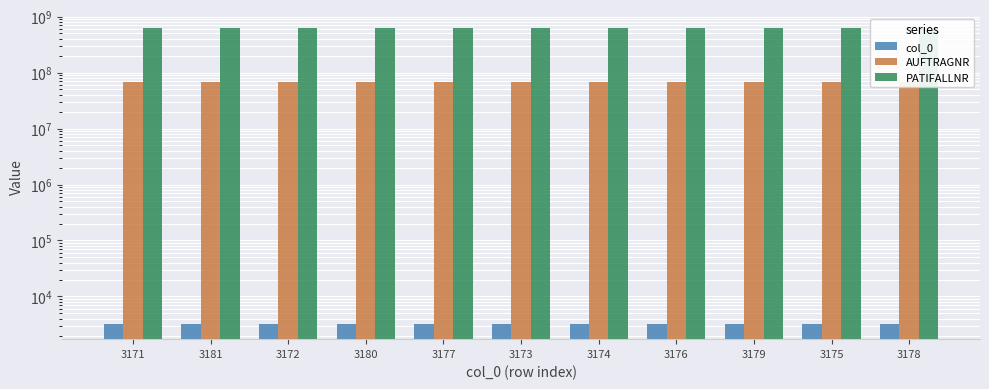

What is the label of the 3rd bar from the right?

3179